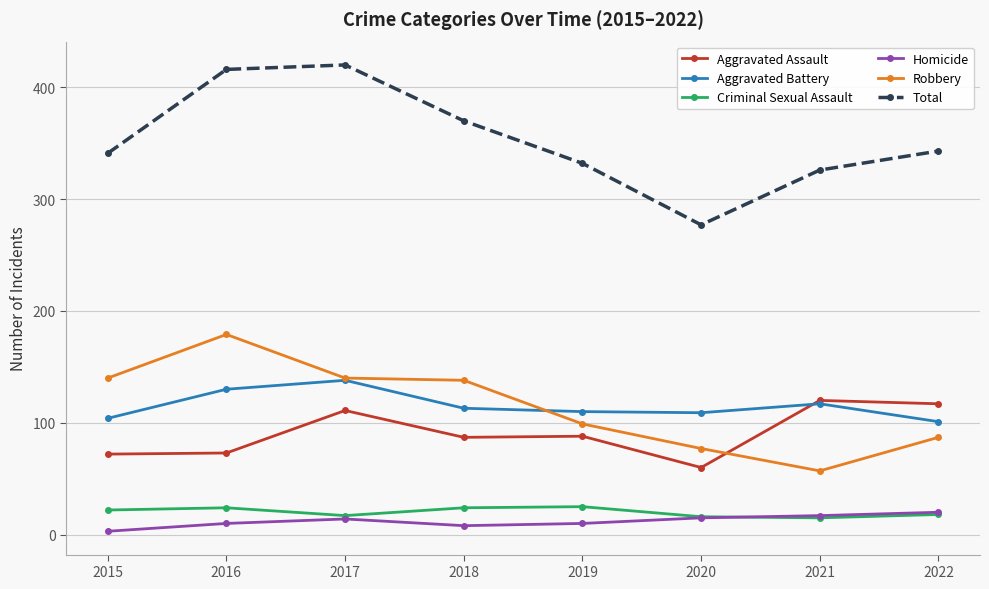

Between 2016 and 2020, which series saw the biggest shift?

Total